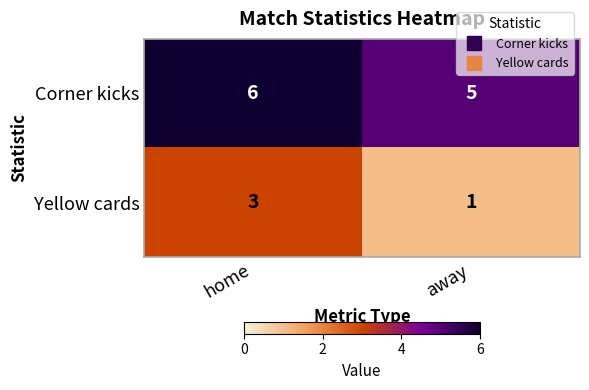

Reading right to left, transcribe all the data shown in this chart.

Corner kicks: 5	6
Yellow cards: 1	3